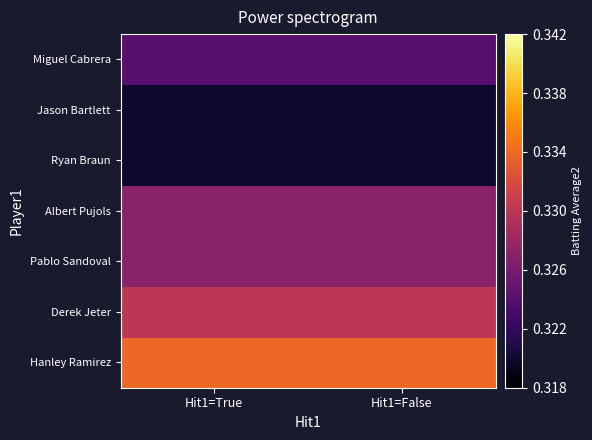

At which category is the sum across all series the highest?

Hit1=True